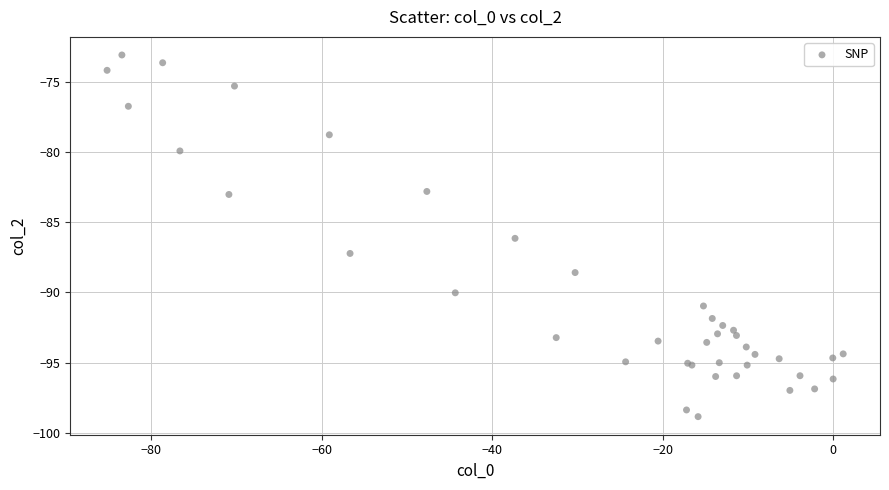

What Y value in the scatter plot is closest to -85?

-86.1